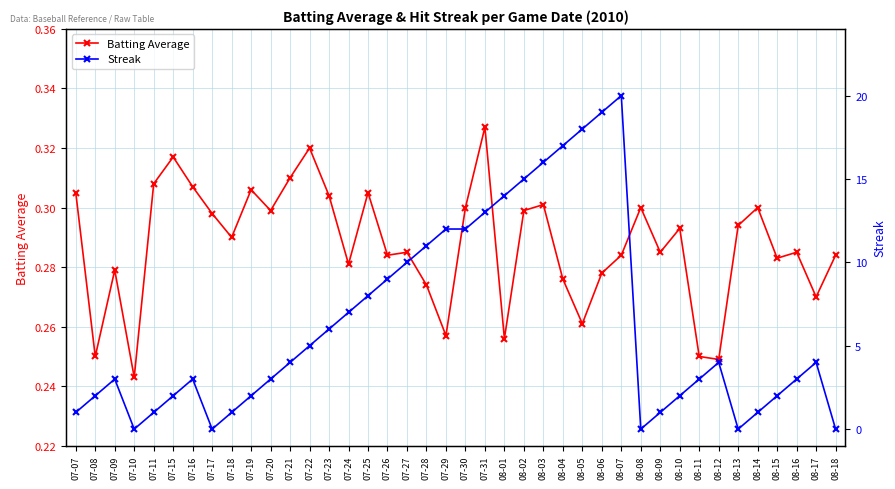

What is the label of the 35th point from the right?

07-15